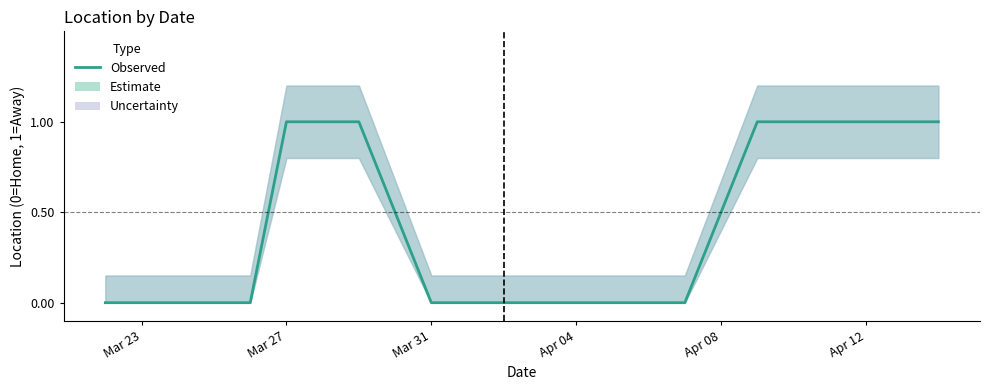

Does the chart display data point markers on the line(s)?

No